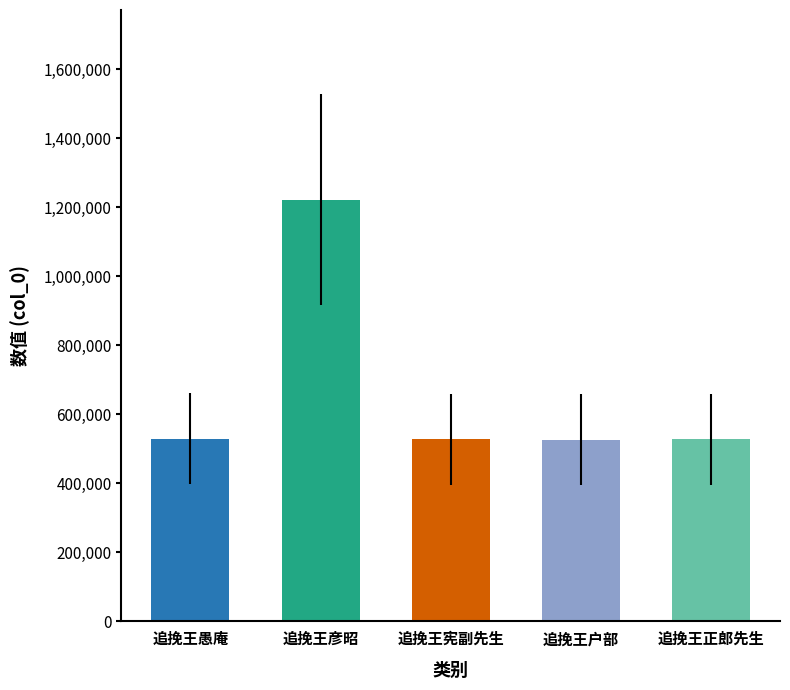

What is the minimum value shown in the chart?

526790